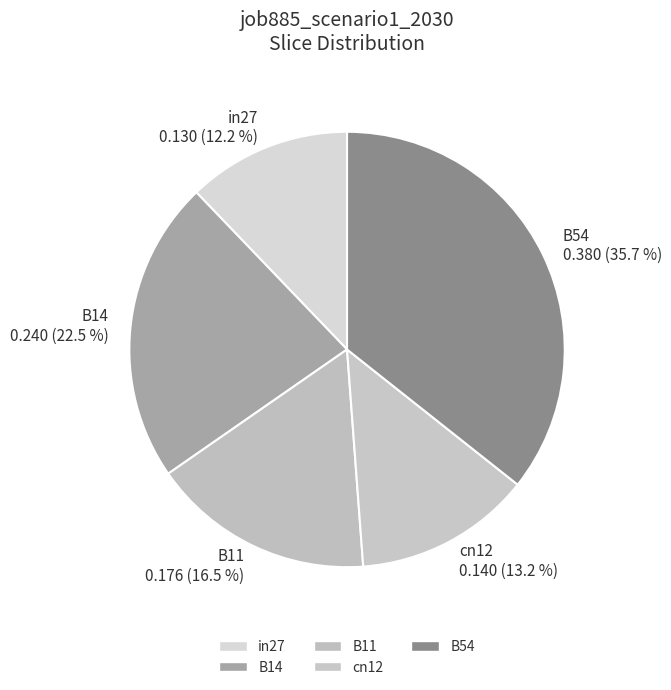

Combined, do B14 and B11 account for over 50%?

No